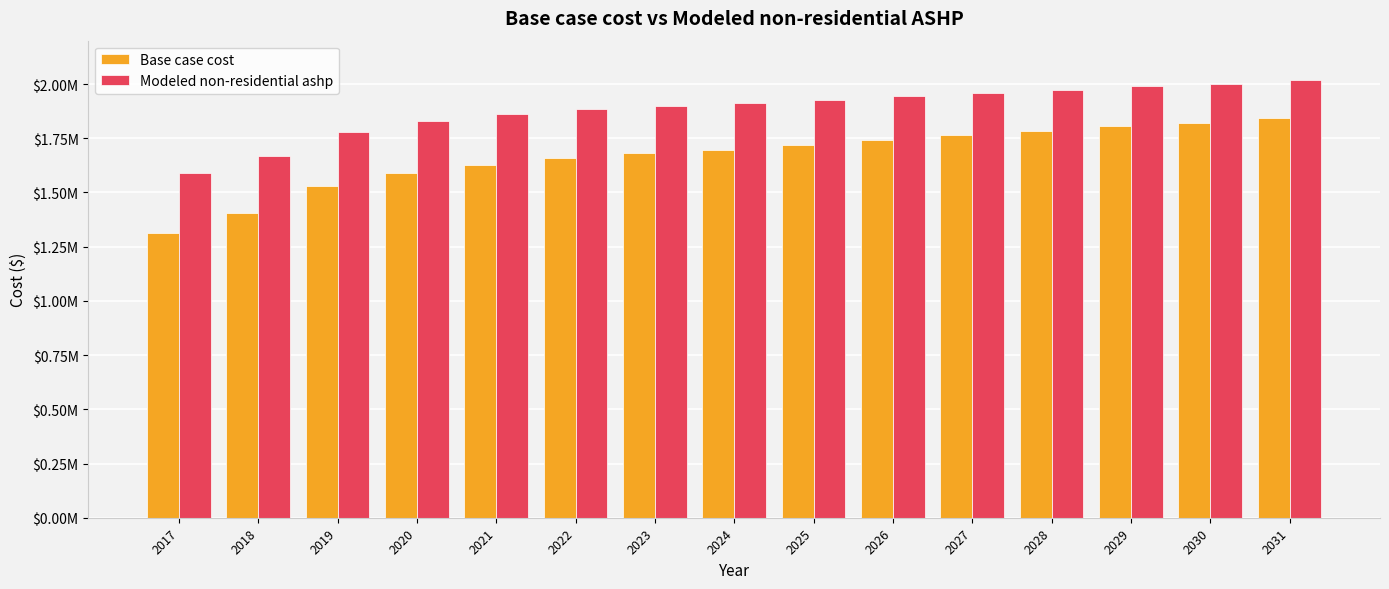

What is the difference between the highest and lowest values at 2020?

241624.2